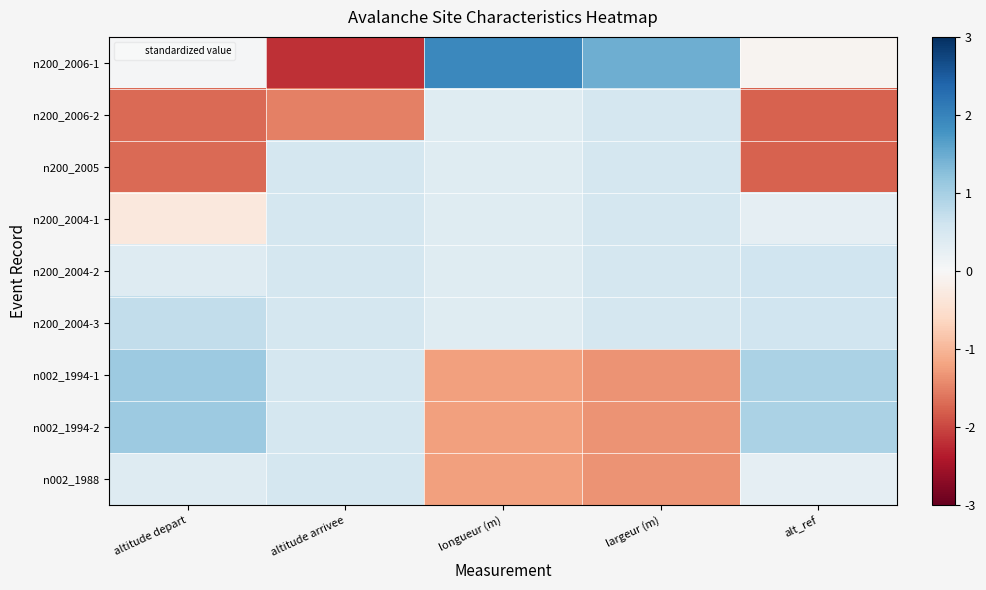

Which has a higher value, largeur (m) or alt_ref?

largeur (m)